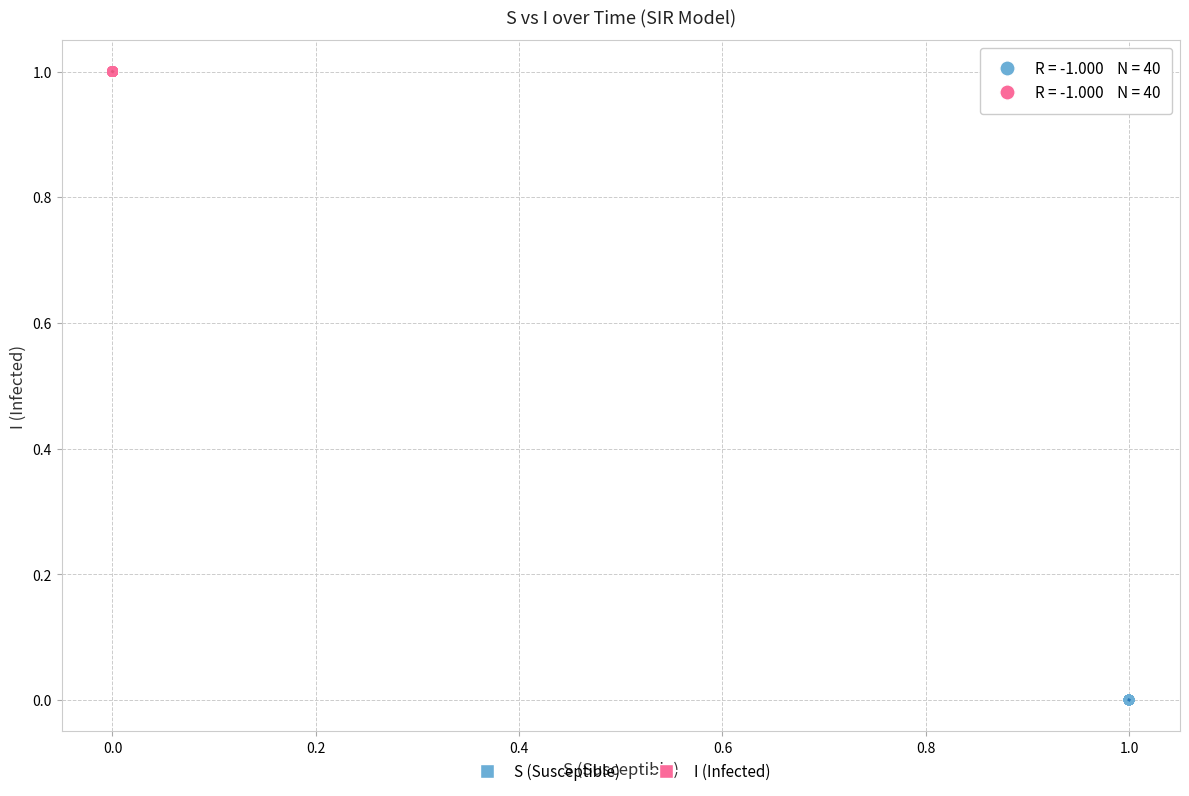

Which series reaches the minimum Y coordinate?

S (Susceptible)